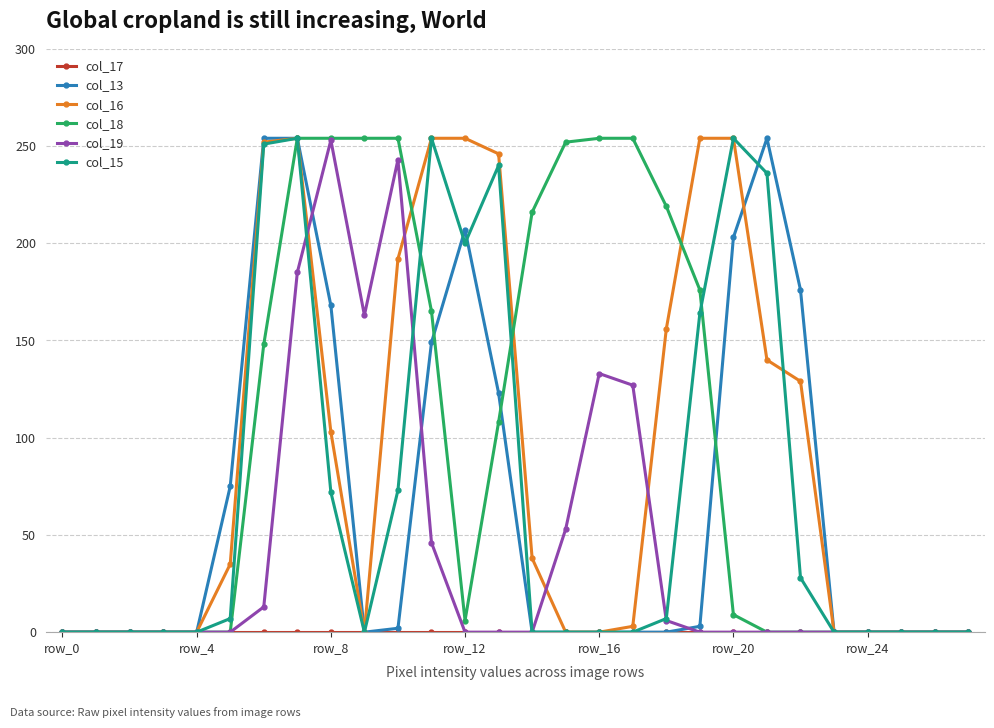

At how many categories does at least one series exceed 224?

14